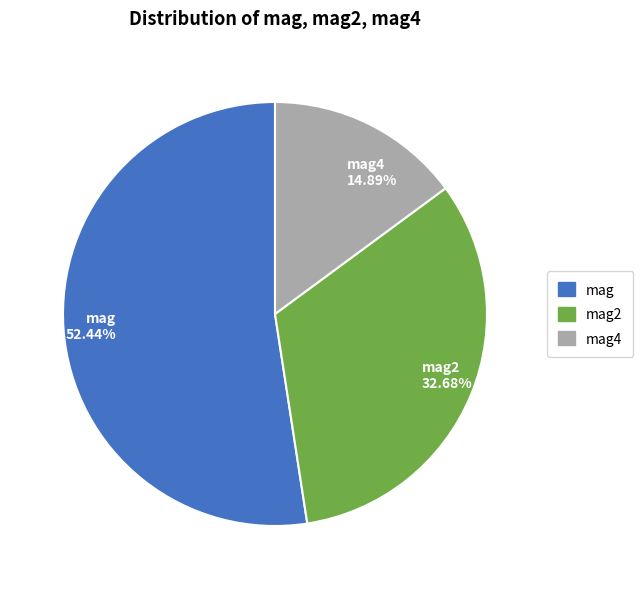

Which has a higher value, mag4 14.89% or mag 52.44%?

mag 52.44%